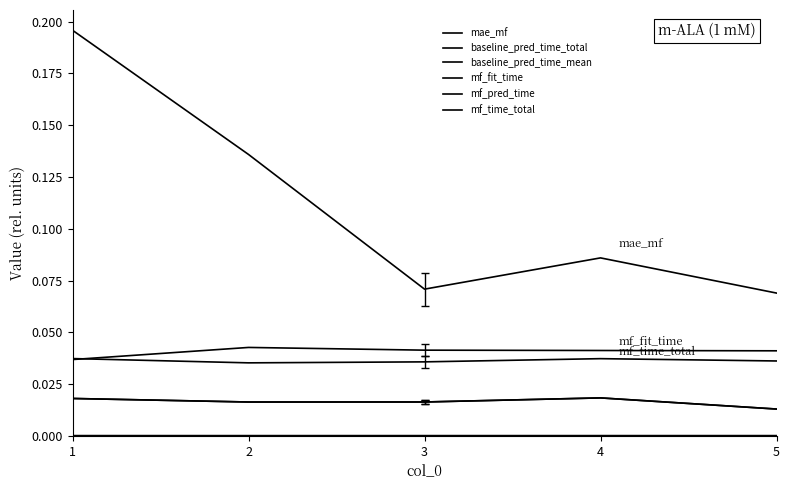

Which series has the largest range (max minus min)?

mae_mf